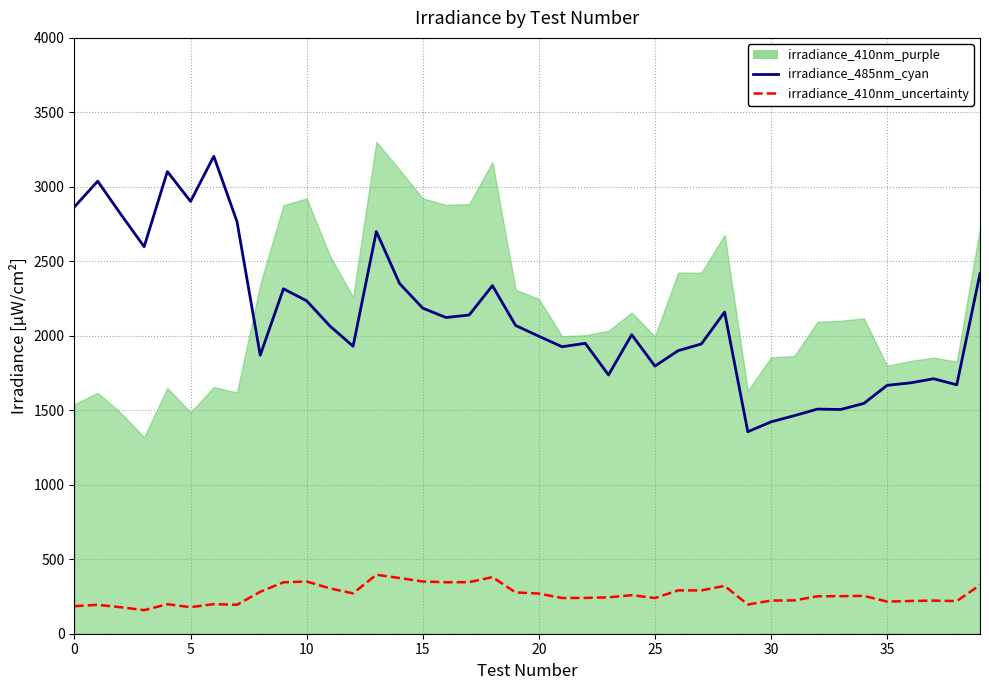

In irradiance_410nm_uncertainty, how many points are lower than both neighbors (excluding endpoints)?

11